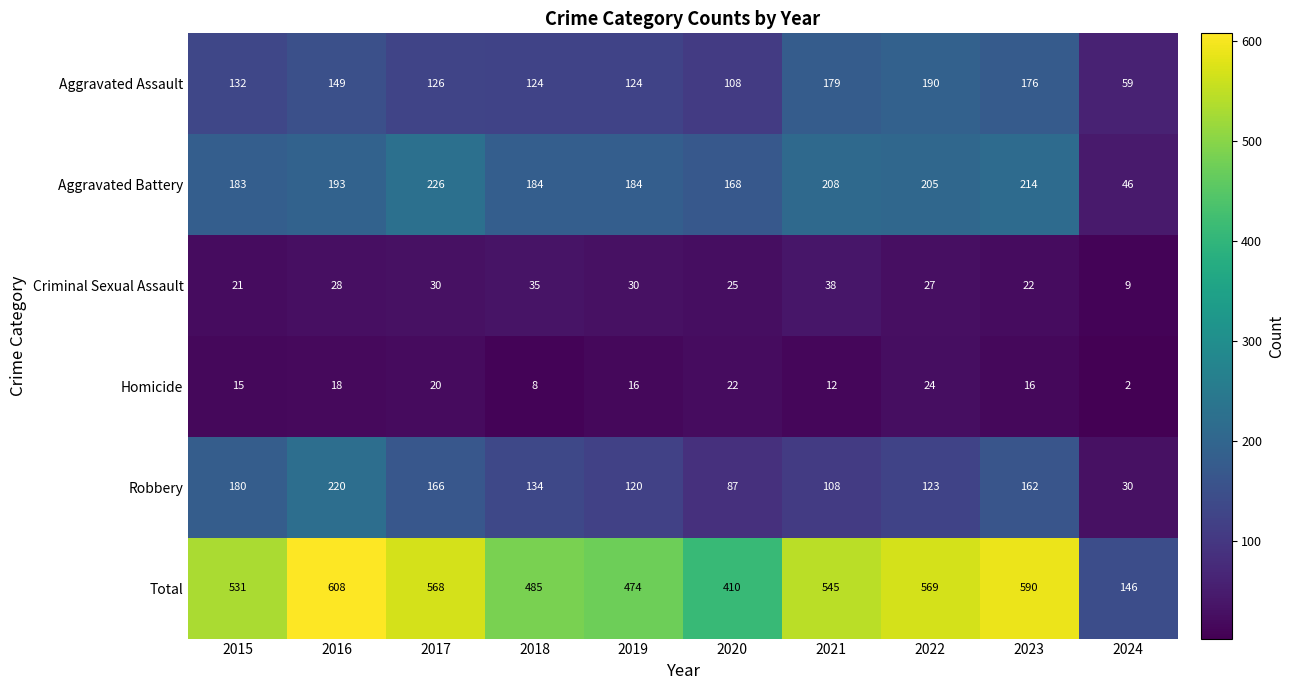

The value of Aggravated Battery at 2019 is 184. True or false?

True